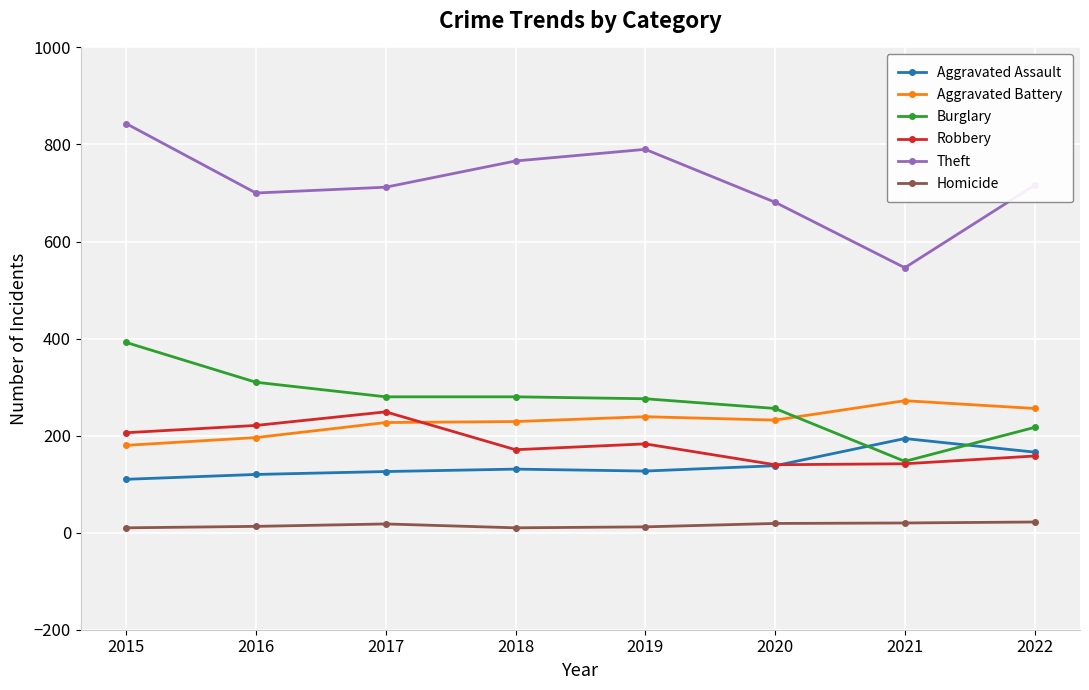

What is the difference between the Burglary values at 2022 and 2019?

59